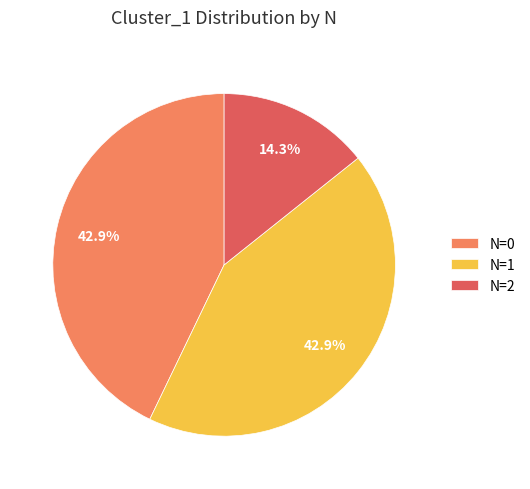

What is the ratio of the value at N=1 to the value at N=2?

3.0